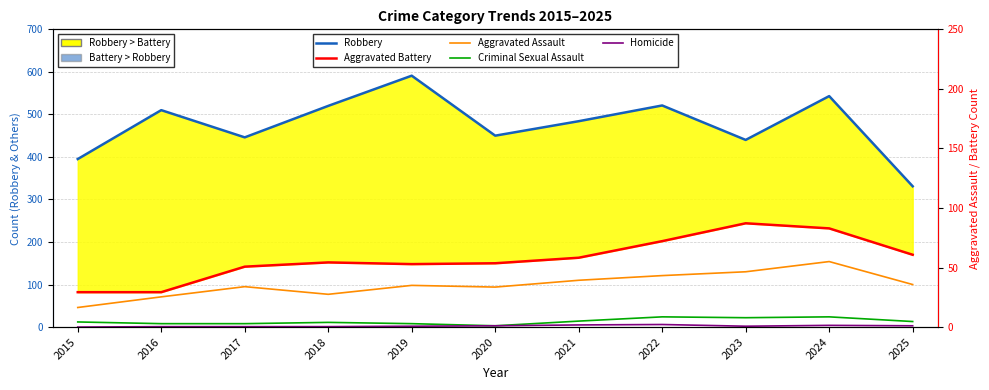

Reading left to right, transcribe all the data shown in this chart.

Robbery: 2015=395	2016=510	2017=446	2018=520	2019=591	2020=450	2021=484	2022=521	2023=440	2024=543	2025=331
Aggravated Battery: 2015=82	2016=82	2017=142	2018=152	2019=148	2020=150	2021=163	2022=202	2023=244	2024=232	2025=170
Aggravated Assault: 2015=46	2016=71	2017=95	2018=77	2019=98	2020=94	2021=110	2022=121	2023=130	2024=154	2025=100
Criminal Sexual Assault: 2015=12	2016=8	2017=8	2018=11	2019=8	2020=3	2021=14	2022=24	2023=22	2024=24	2025=13
Homicide: 2015=0	2016=1	2017=1	2018=1	2019=2	2020=3	2021=5	2022=6	2023=2	2024=4	2025=3